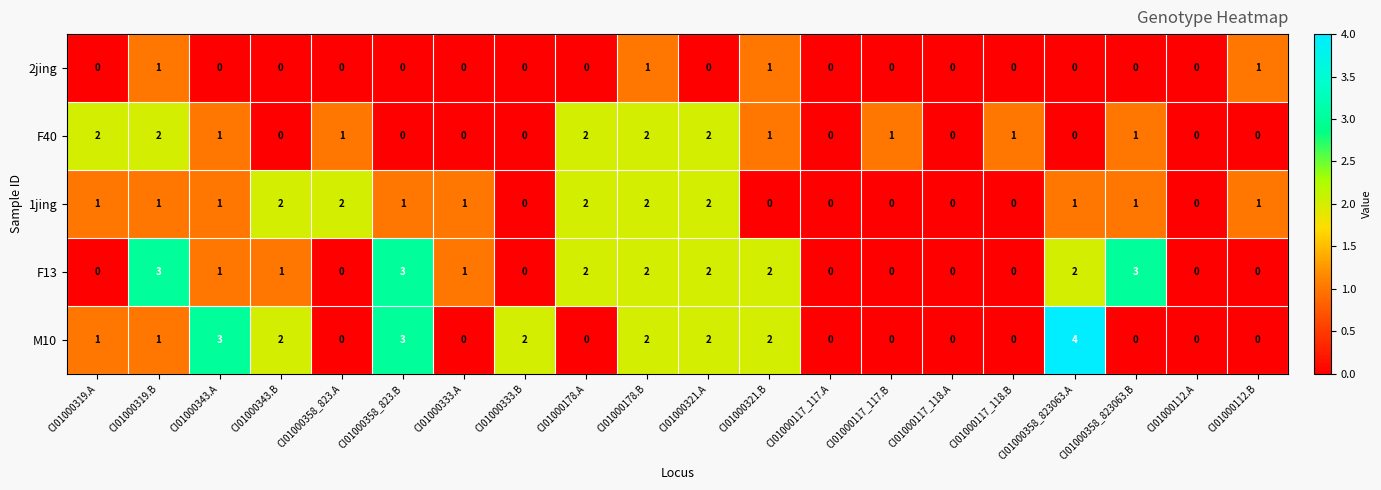

Between CI01000117_117.A and CI01000358_823063.B, which series saw the biggest shift?

F13